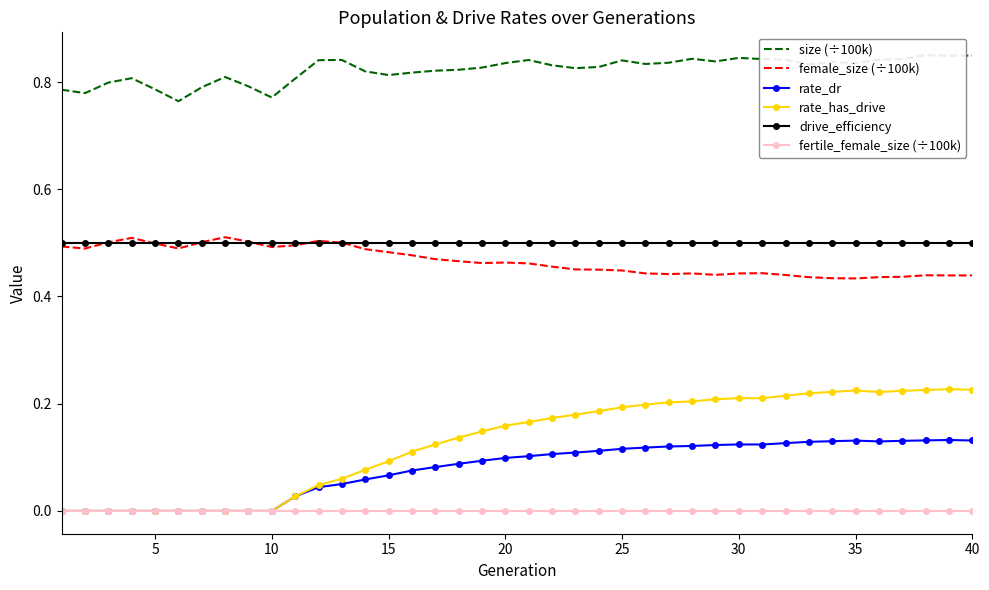

True or false: drive_efficiency and rate_has_drive cross at least once.

False